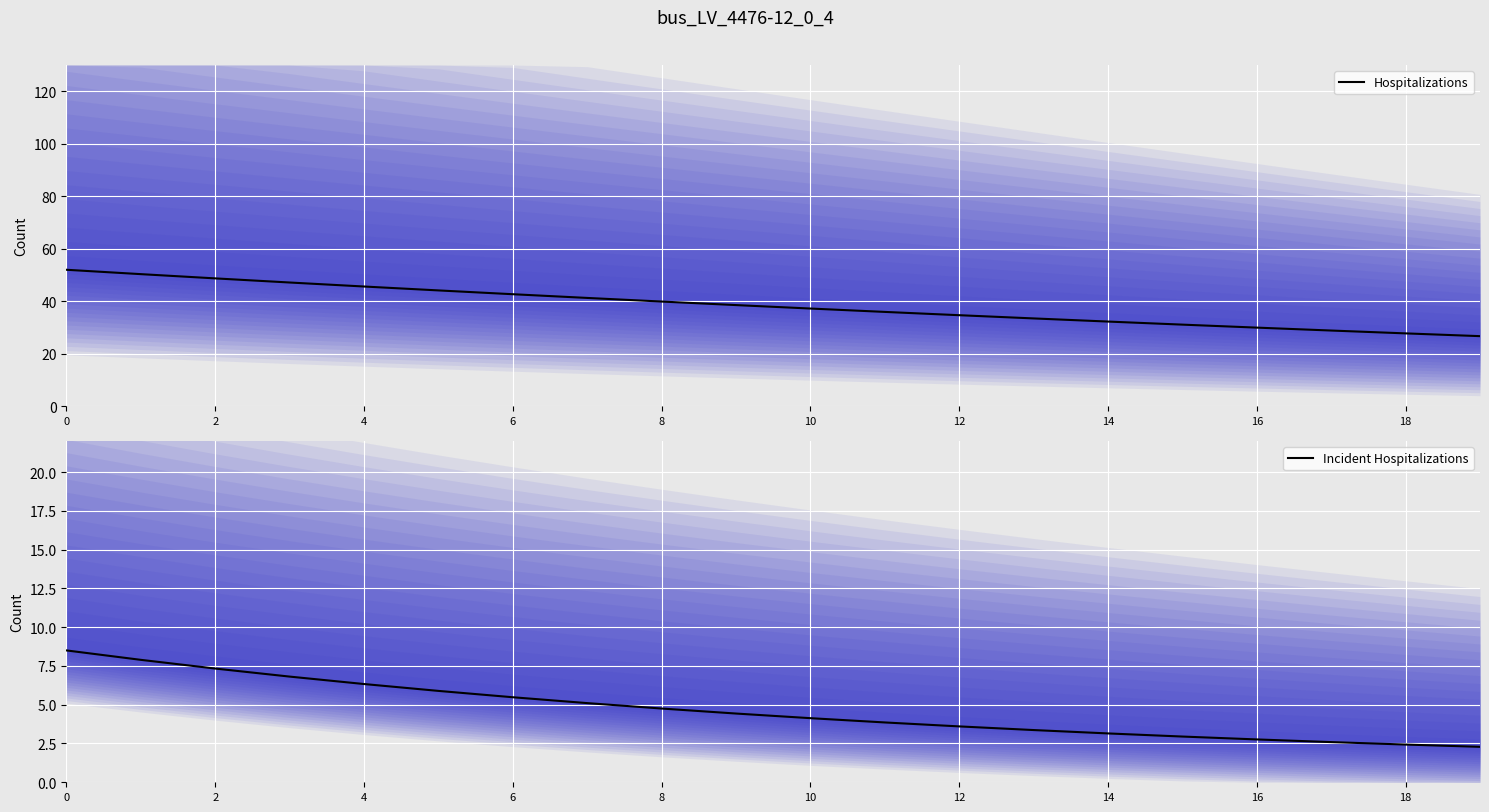

What is the maximum value for Hospitalizations?

52.0